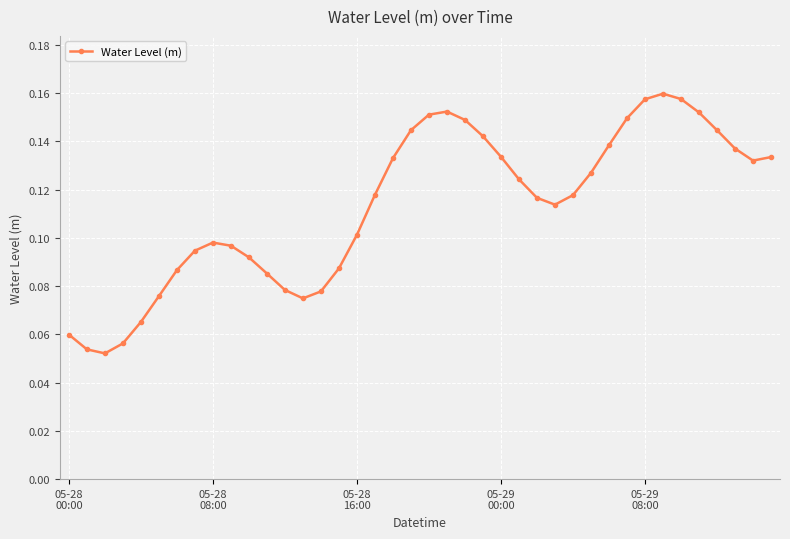

What is the sum of all values?

4.5